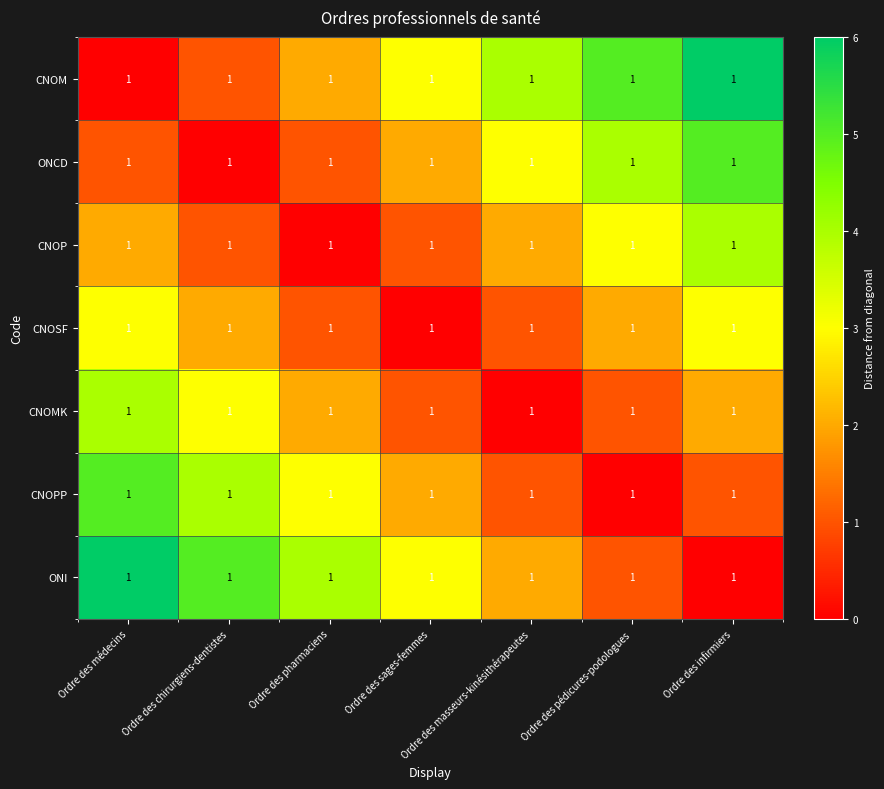

Where is ONI nearest to the value 3?

Ordre des sages-femmes